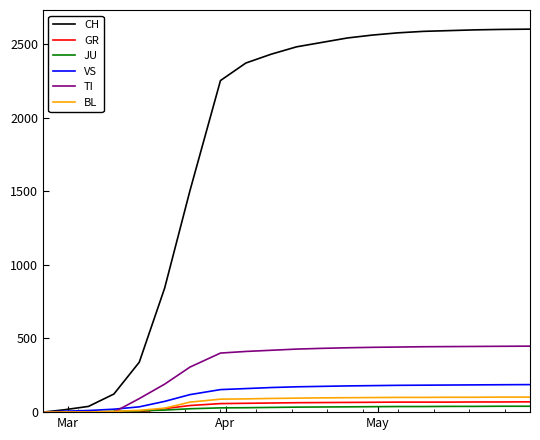

What is the highest value of the VS series?

187